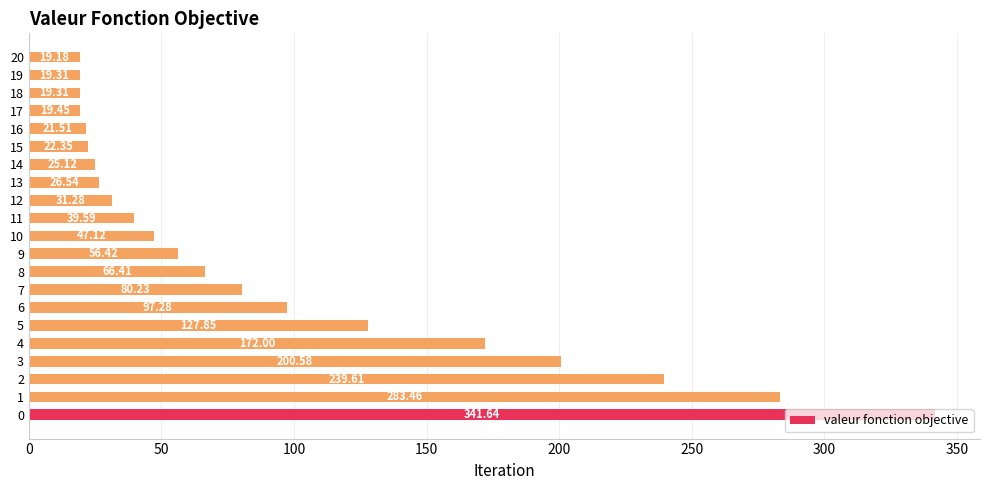

What is the change in value from 9 to 11?

-16.8